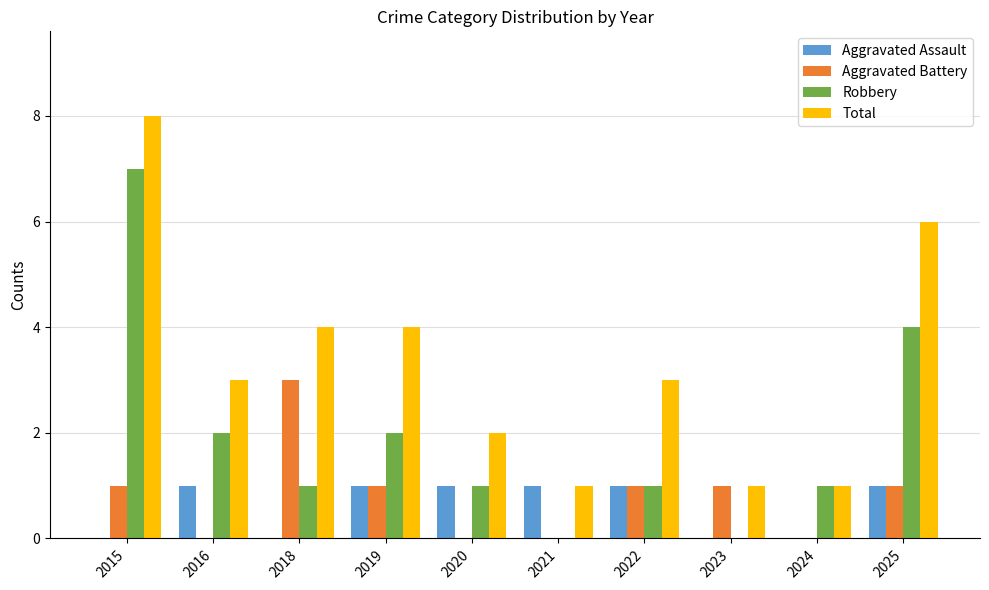

How many groups of bars are there?

10